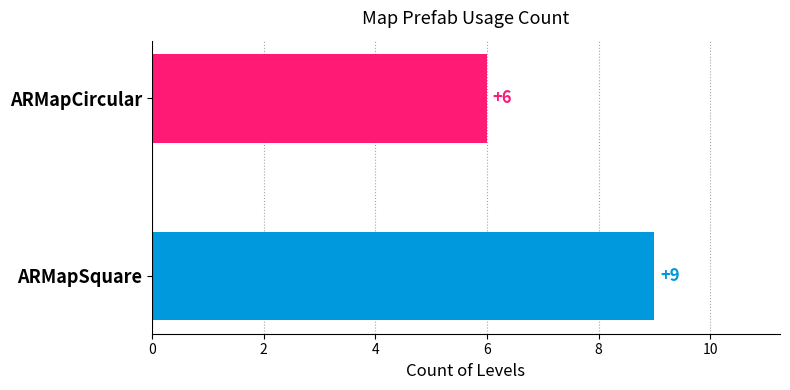

Does the chart contain stacked bars?

No